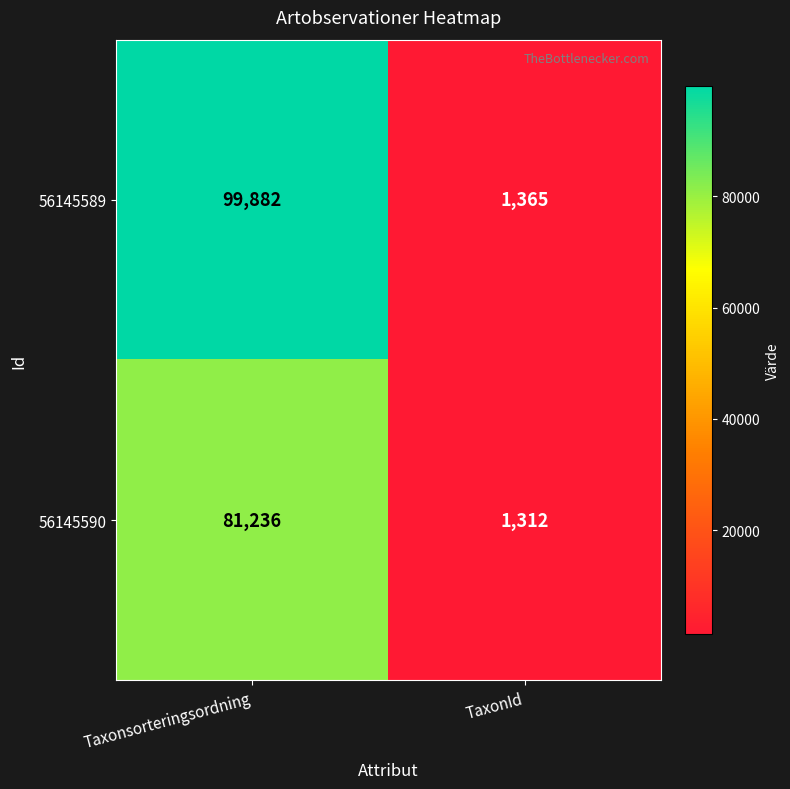

Reading left to right, transcribe all the data shown in this chart.

56145589: 99882	1365
56145590: 81236	1312